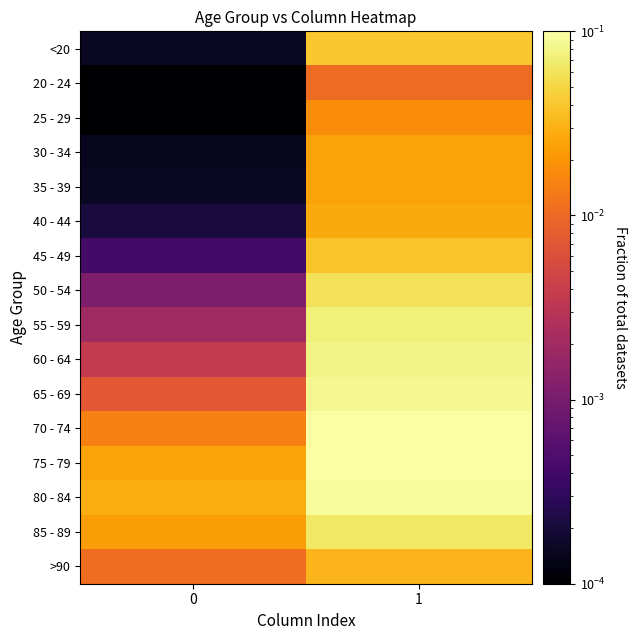

Which series changed the most between 0 and 1?

70 - 74